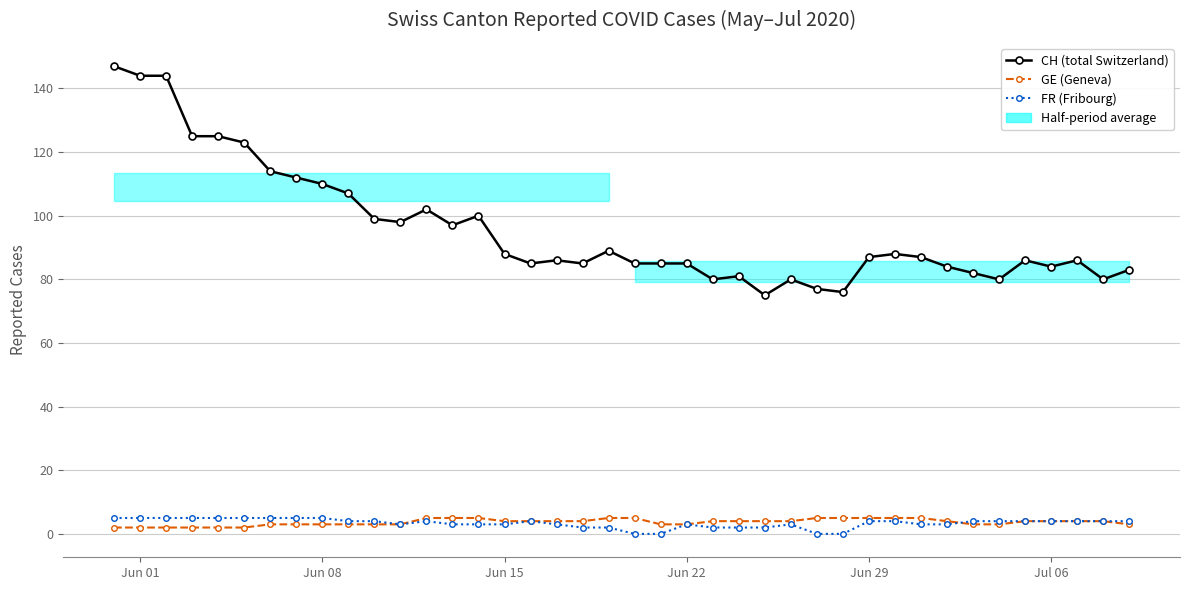

True or false: CH (total Switzerland) and GE (Geneva) cross at least once.

False